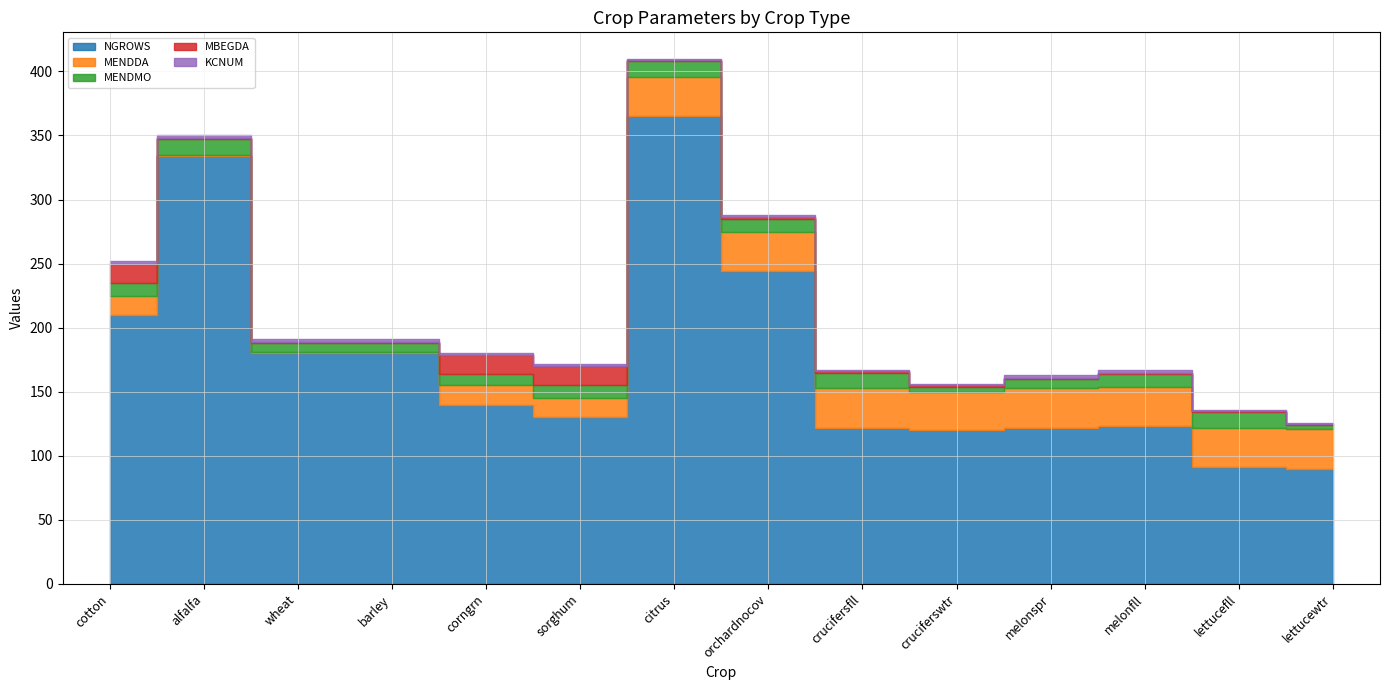

What is the label of the 4th point from the right?

melonspr